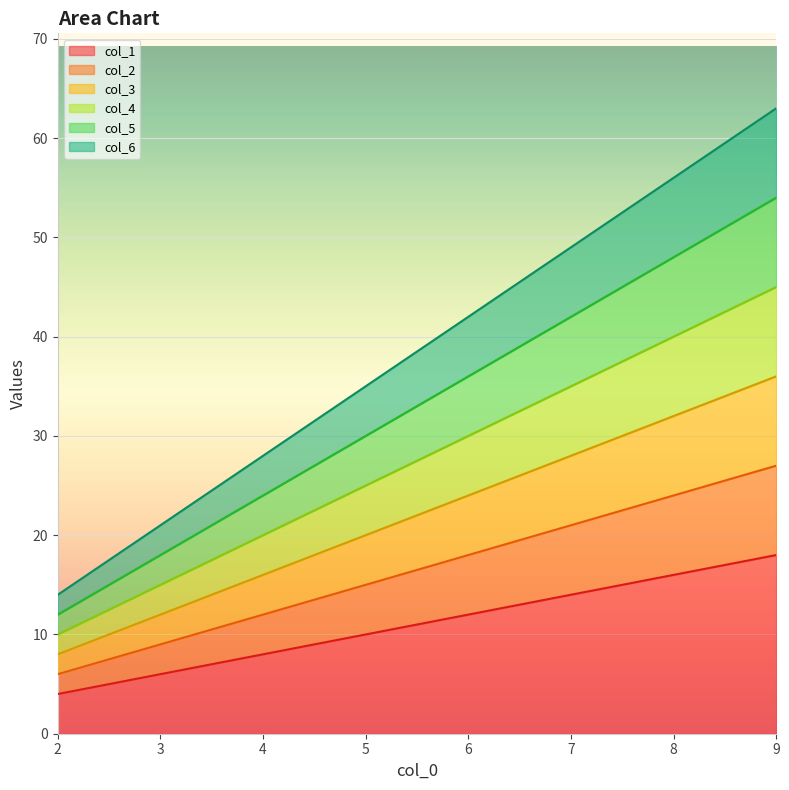

What value does the col_1 series have at 9, to the nearest 10?

20